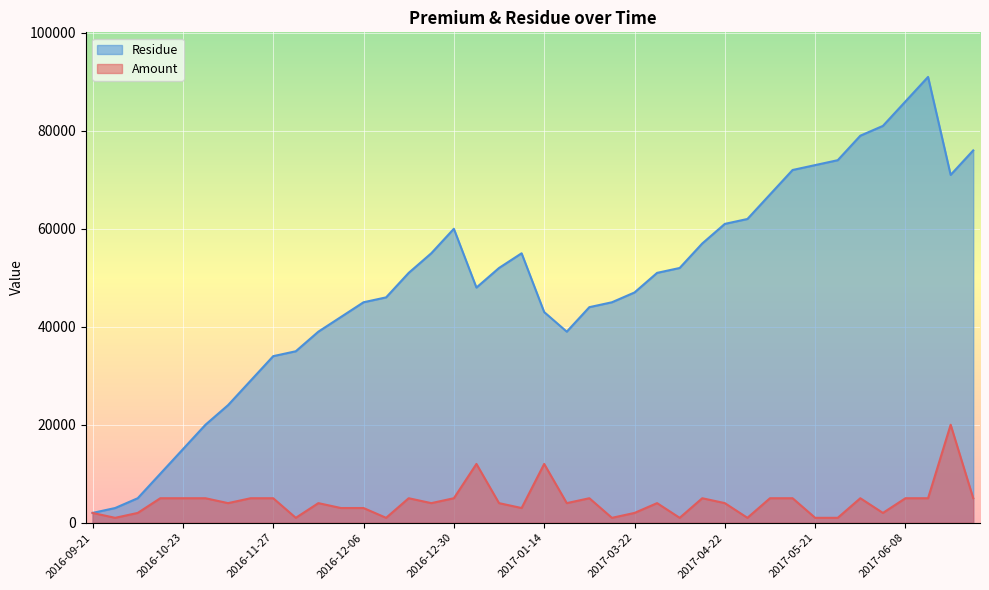

What is the average value of the Amount series?

4300